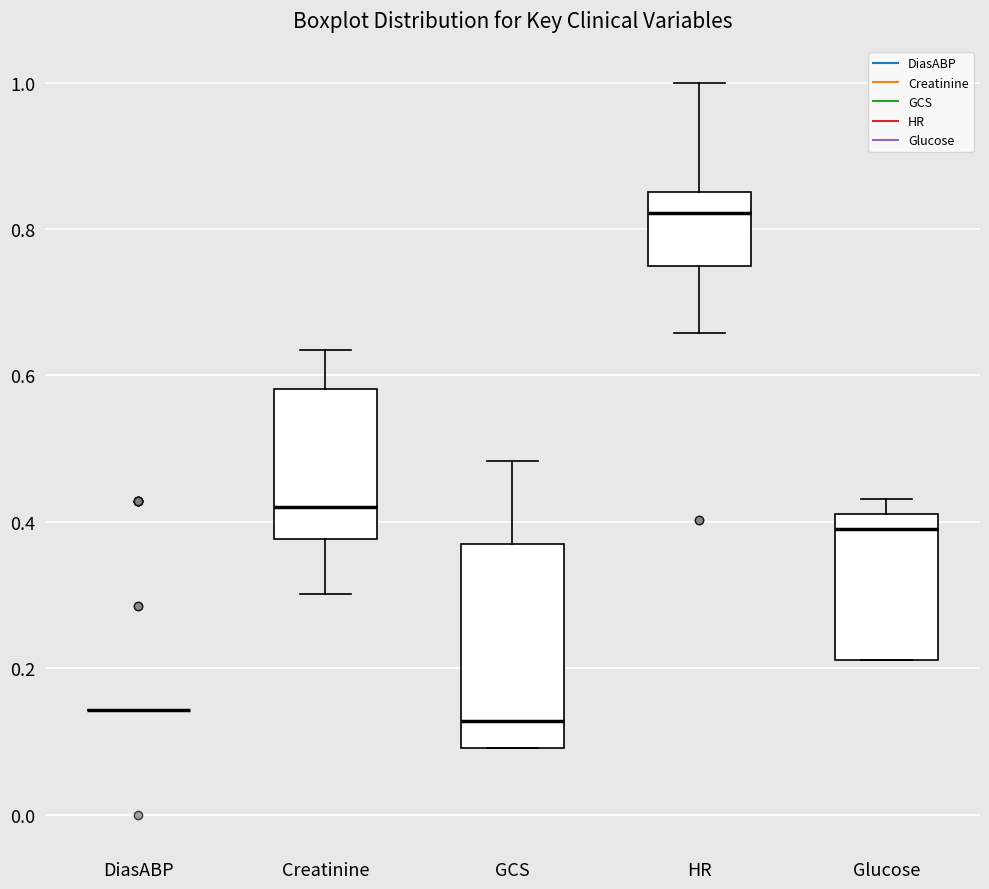

Reading left to right, read every box against the y-axis: the position of its median line, the range the box covers, and the ends of its whiskers. The values are not printed on the chart, so give them approximately, as read against the axis.

DiasABP: box collapsed to a line at 0.14, whiskers 0.14 to 0.14
Creatinine: median 0.42, box 0.38 to 0.58, whiskers 0.30 to 0.64
GCS: median 0.12, box 0.10 to 0.36, whiskers 0.10 to 0.48
HR: median 0.82, box 0.76 to 0.86, whiskers 0.66 to 1.00
Glucose: median 0.40, box 0.22 to 0.42, whiskers 0.22 to 0.44